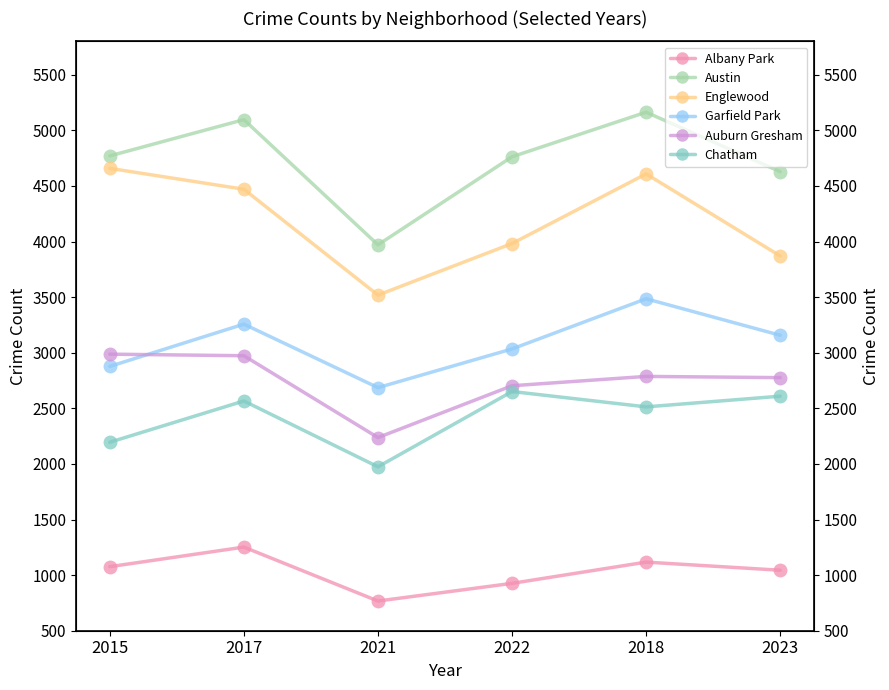

True or false: Garfield Park and Albany Park cross at least once.

False